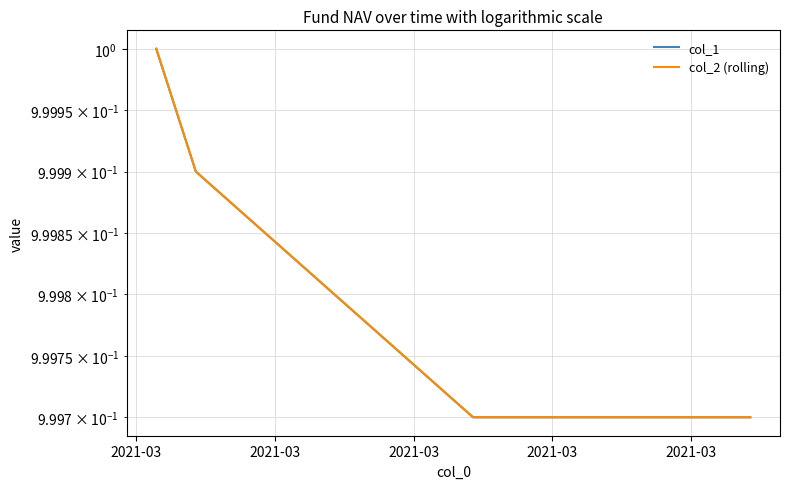

Reading right to left, what are all the values shown in this chart?

col_1: 1.0	1.0	1.0	1.0	1.0	1.0
col_2 (rolling): 1.0	1.0	1.0	1.0	1.0	1.0